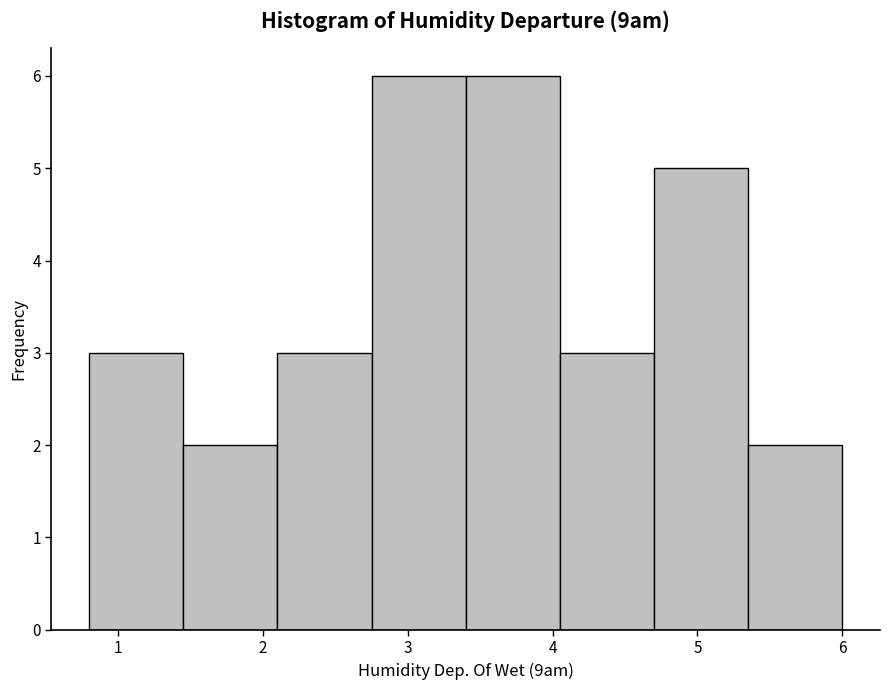

How tall is the bar that spans 3.40 to 4.05 on the x-axis? Neither the bar edges nor the heights are printed on the chart, so give them approximately, as read against the axes.

6